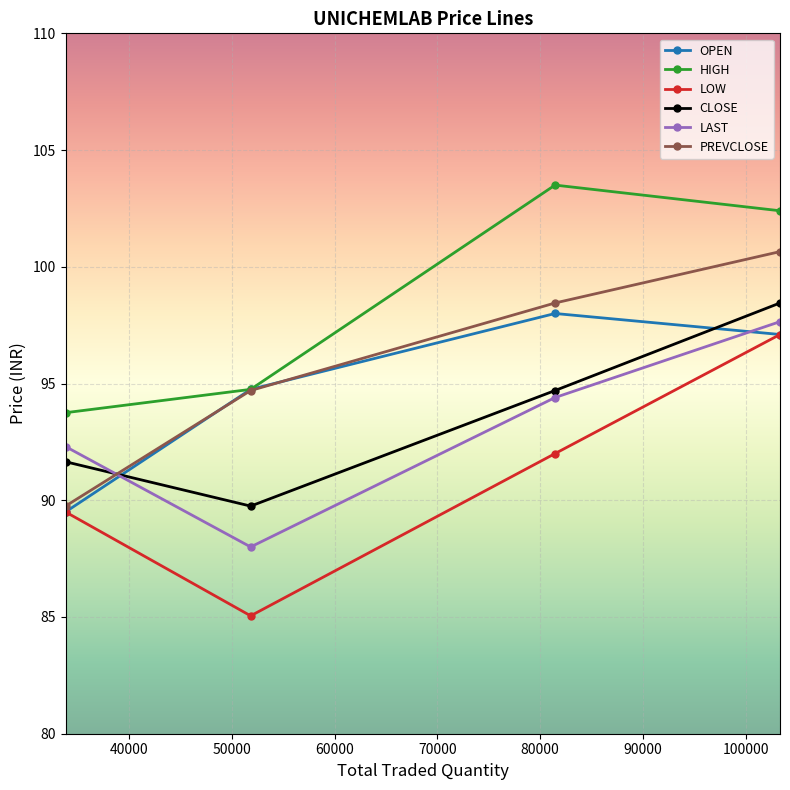

How many interior local valleys does the CLOSE series have?

1